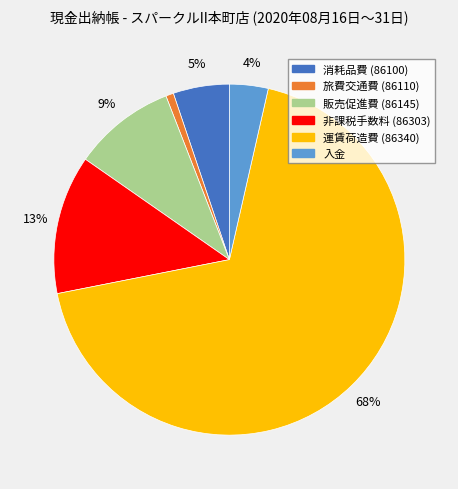

True or false: 非課税手数料 (86303) accounts for 20% of the total.

False